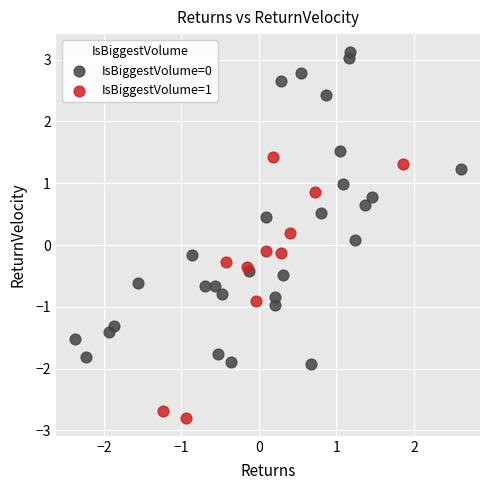

Which series has the largest Y range (max minus min)?

IsBiggestVolume=0